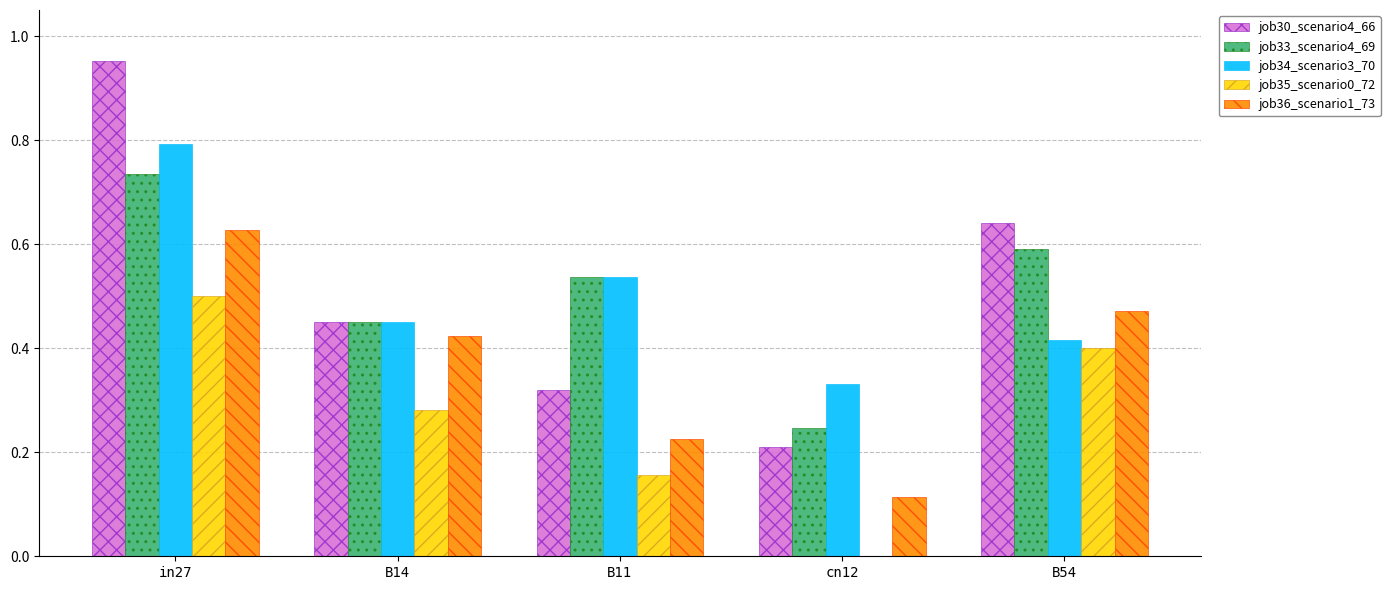

How many series are shown in this chart?

5